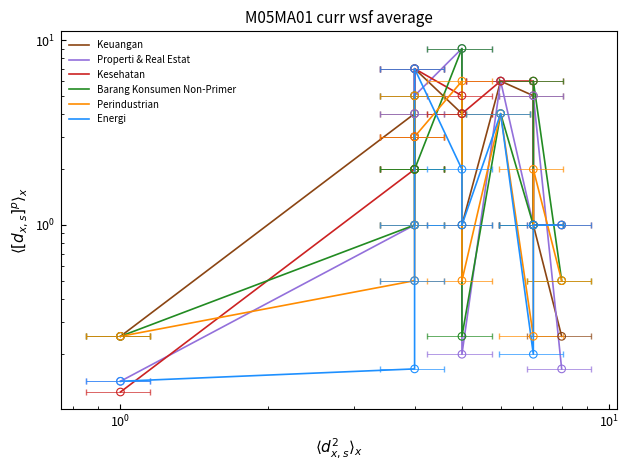

At how many categories does at least one series exceed 0?

11